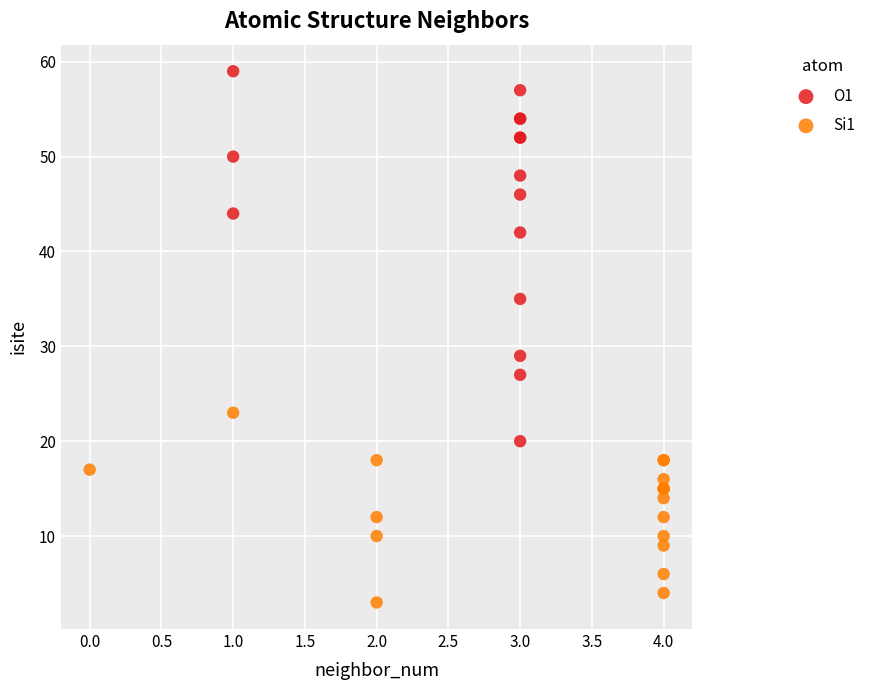

Which series contains the highest Y value?

O1